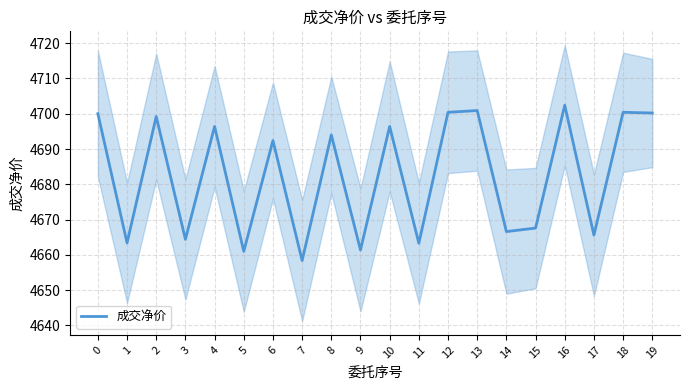

How many data points does each series have?

20